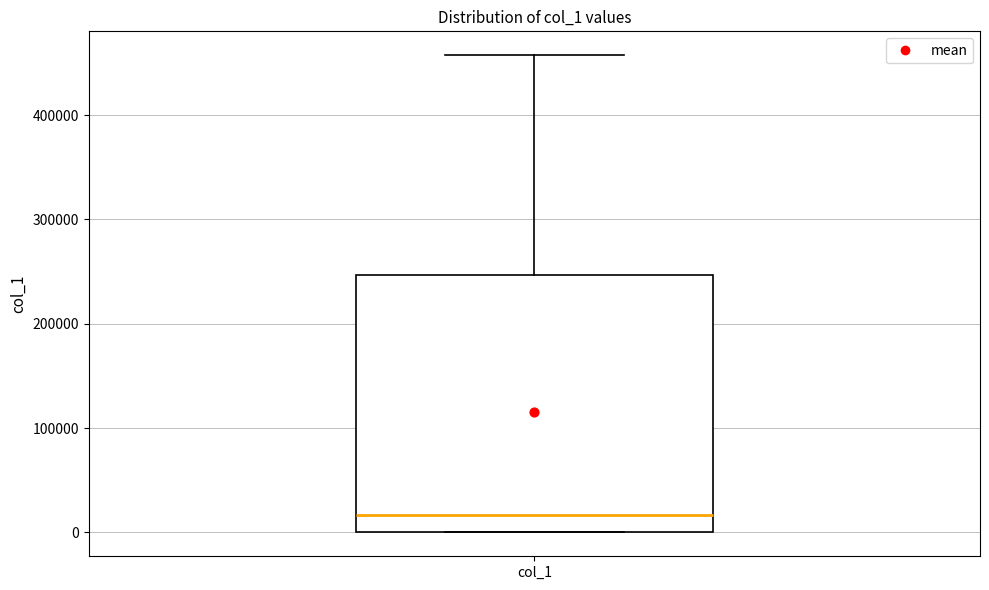

Transcribe this box plot: give where the median line is, the range the box spans, and where the two whiskers end, as read against the y-axis. The values are not printed on the chart, so give them approximately, as read against the axis.

median 20000, box 0 to 250000, whiskers 0 to 460000